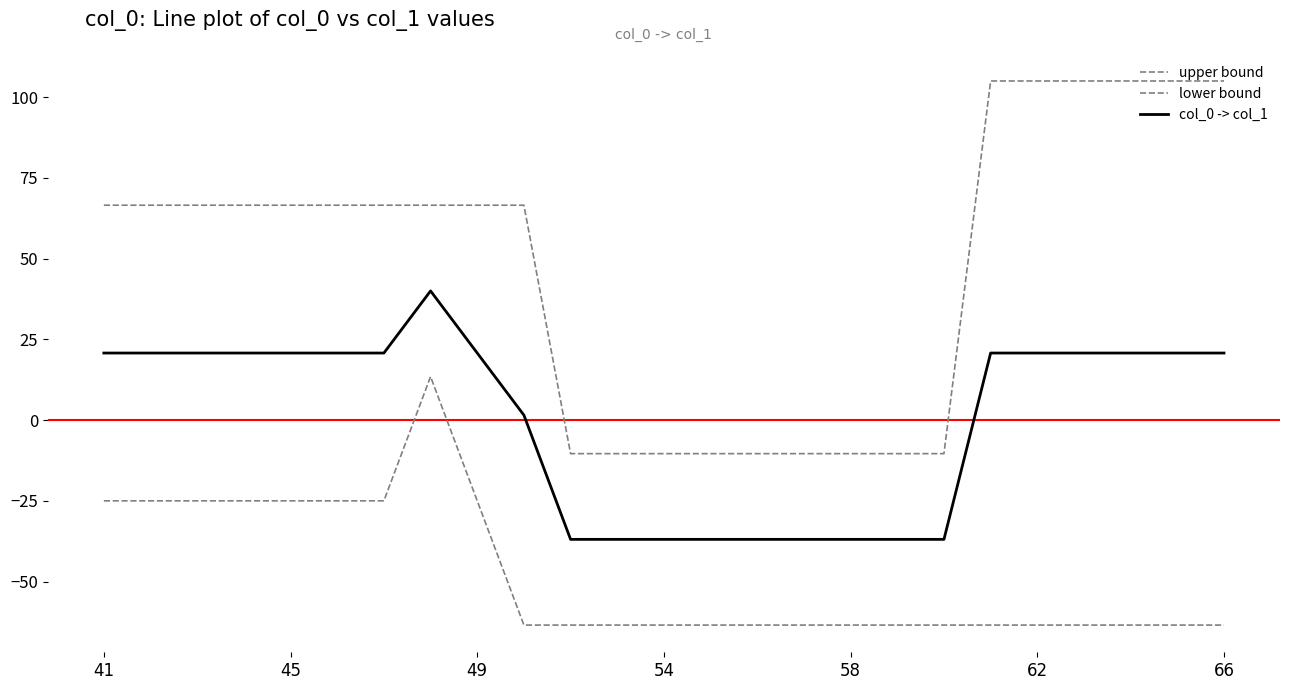

In col_0 -> col_1, how many points are higher than both neighbors (excluding endpoints)?

1